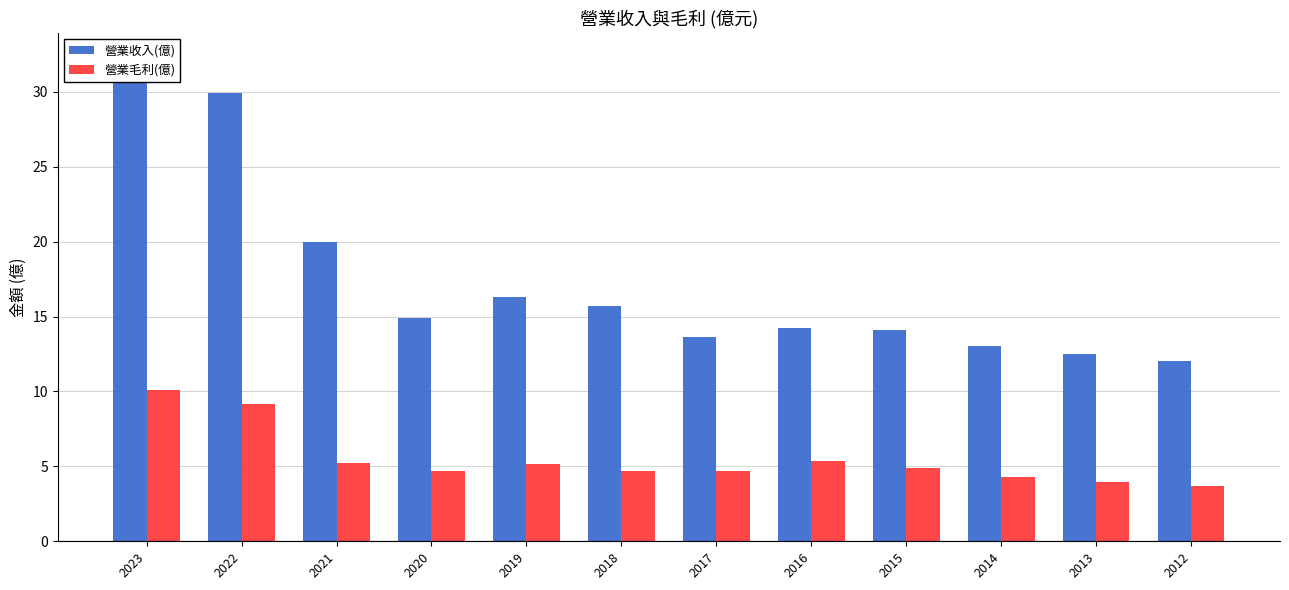

What is the spread (max minus min) of values at 2017?

8.9